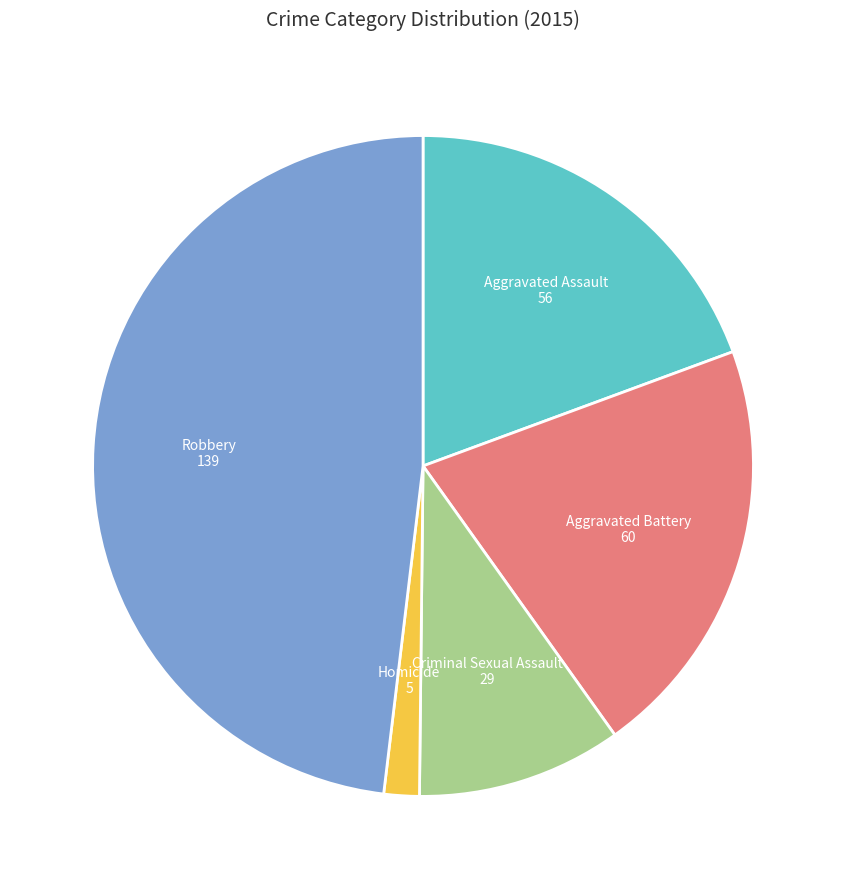

Is there a majority slice in this chart?

No